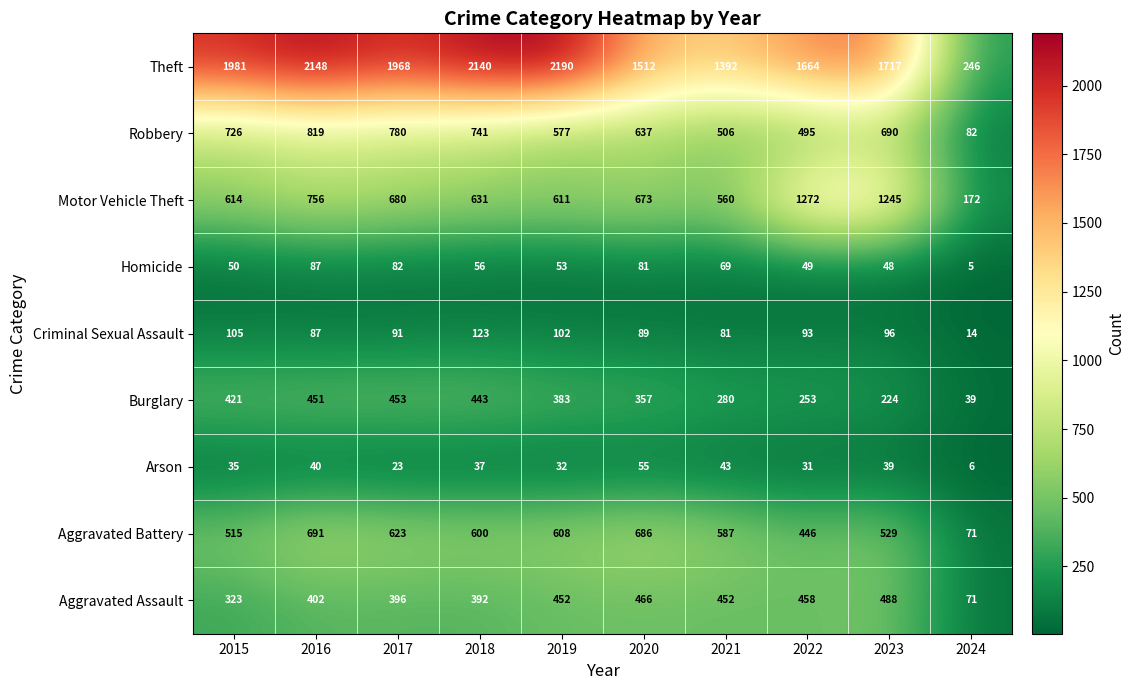

Which series has the widest spread of values?

Theft